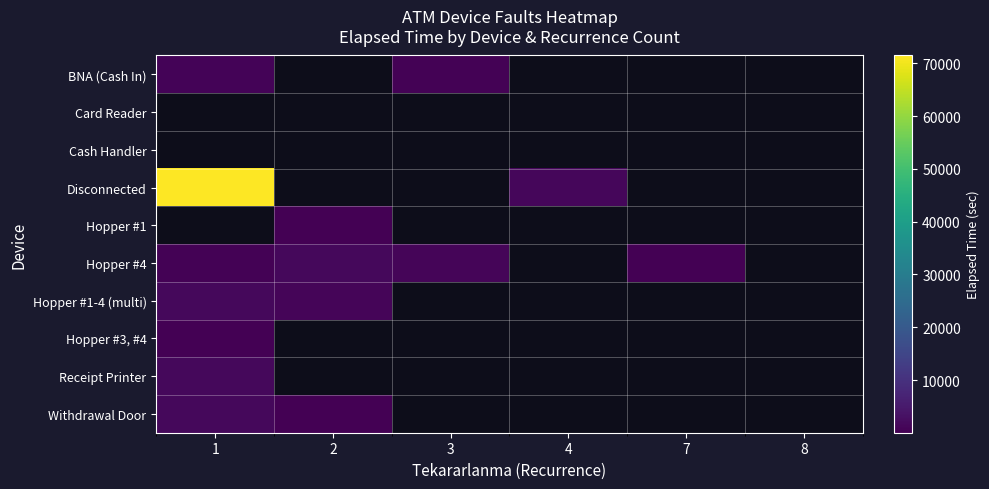

List the labels in order of Cash Handler value, largest first.

1, 2, 3, 4, 7, 8